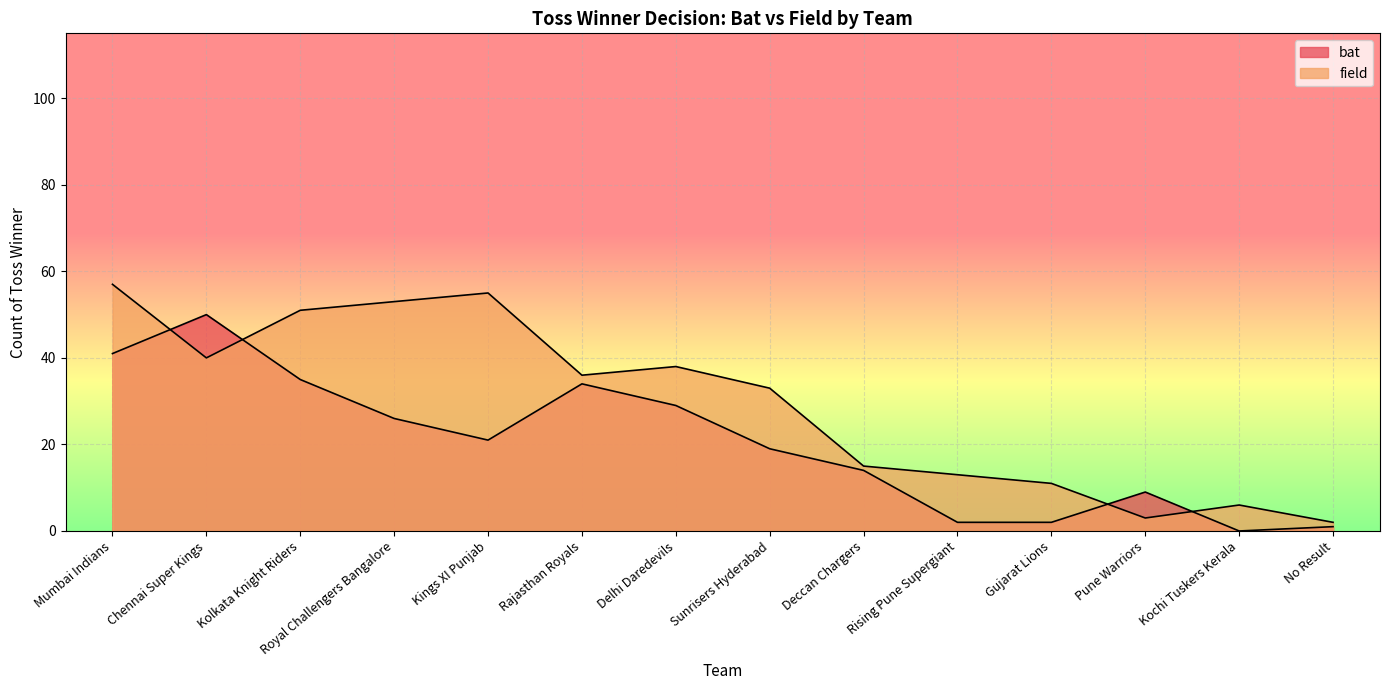

What is the sum of the bat values at Deccan Chargers and Rajasthan Royals?

48